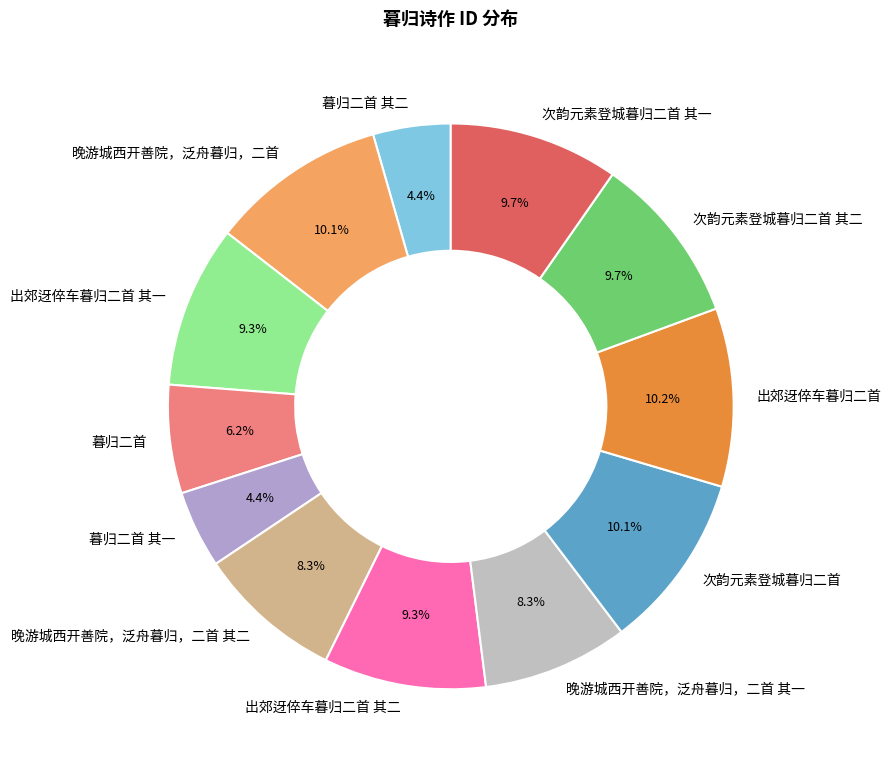

How much of the chart is everything except 晚游城西开善院，泛舟暮归，二首?

89.9%